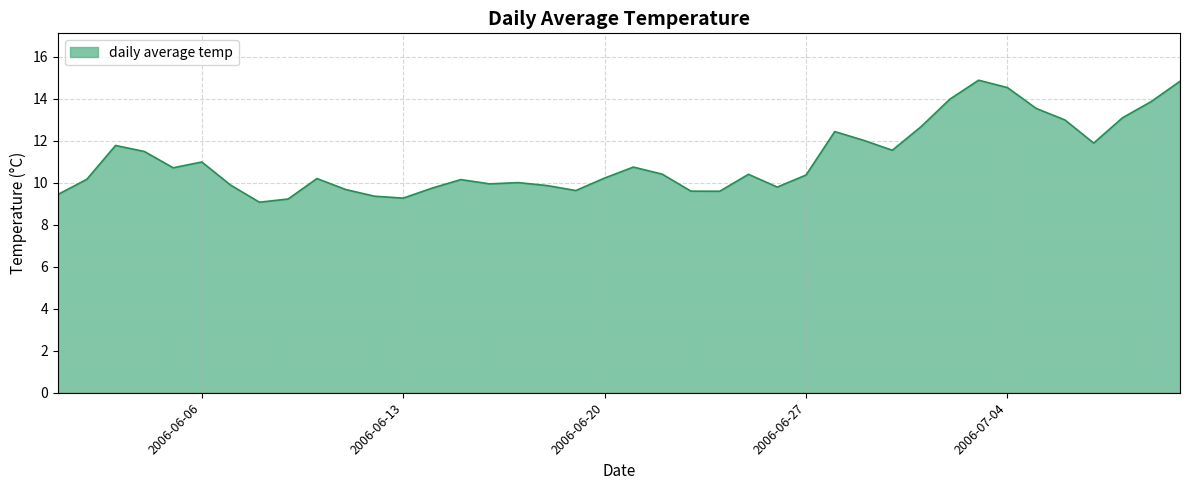

What is the greatest value displayed?

14.9